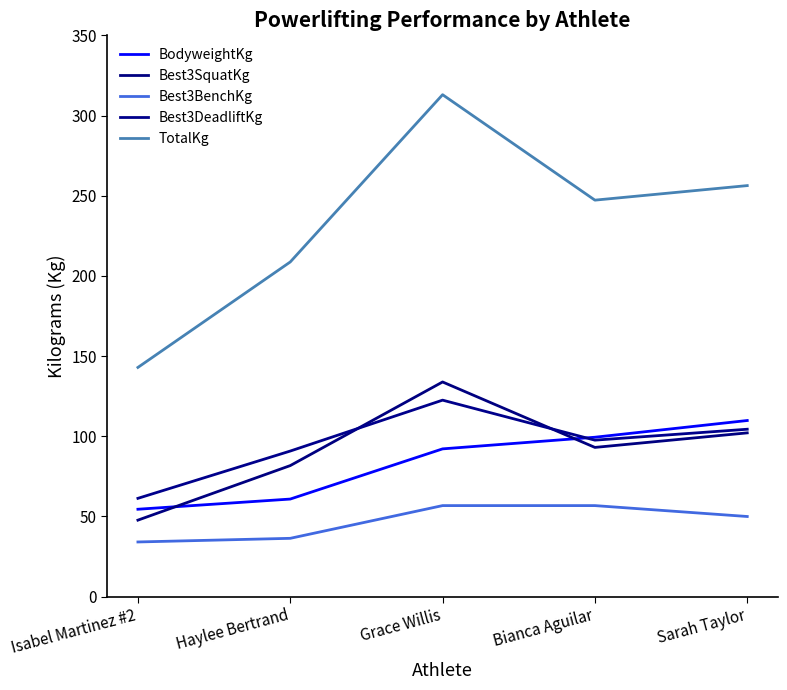

Is the value of TotalKg at Haylee Bertrand greater than the value of Best3SquatKg at Grace Willis?

Yes